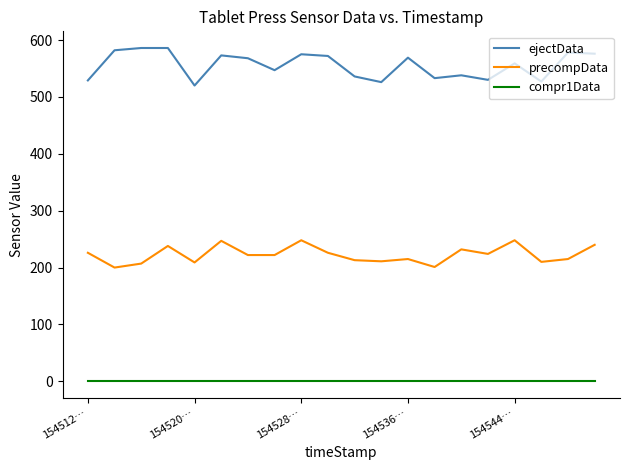

List the series in order of their peak value, highest first.

ejectData, precompData, compr1Data